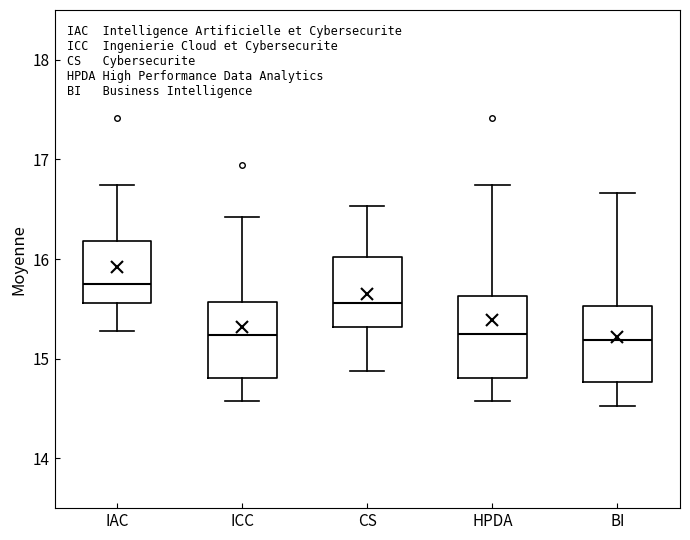

Where does the median line of the box for HPDA sit on the y-axis? The values are not printed on the chart, so give them approximately, as read against the axis.

15.3